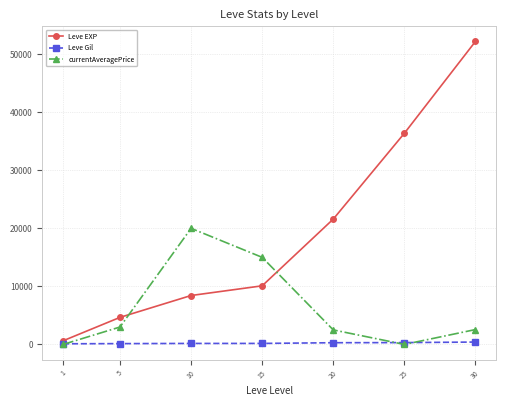

Is this an area chart (filled region under the line)?

No